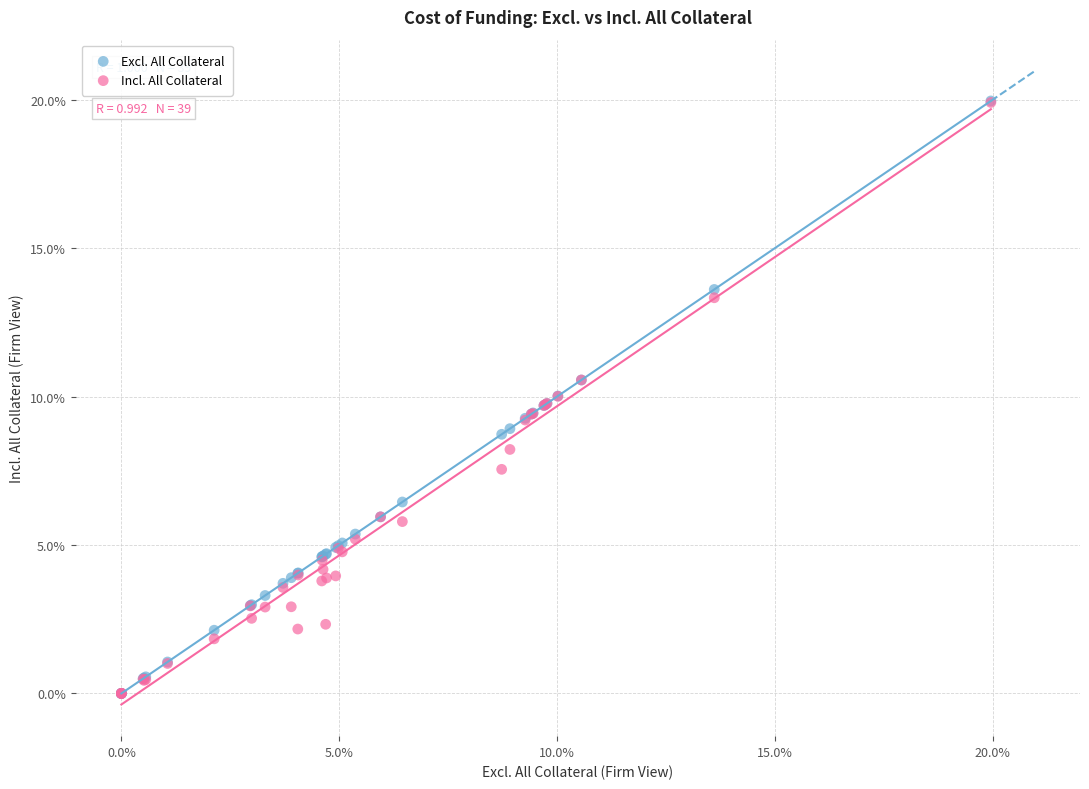

What are all the series names shown in the legend?

Excl. All Collateral, Incl. All Collateral